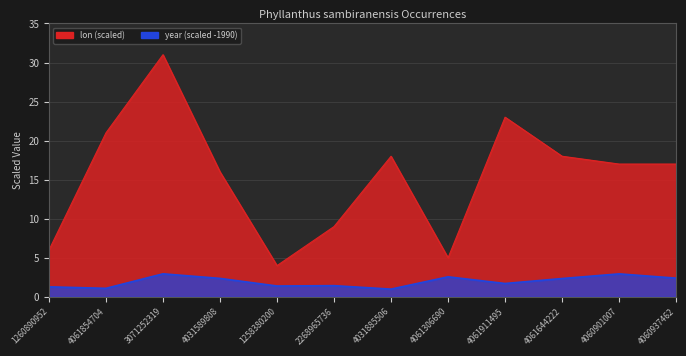

At which label is year (line) closest to 1?

4031885506